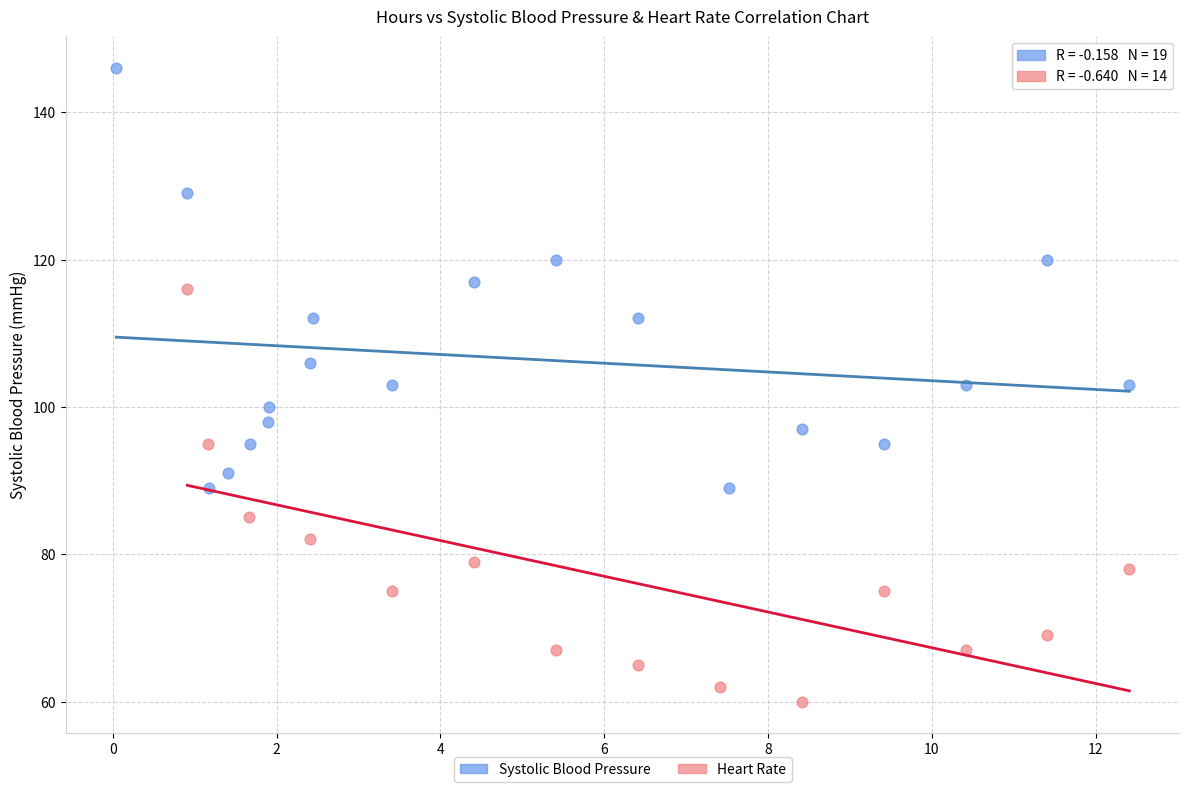

Which series reaches the maximum Y coordinate?

Systolic Blood Pressure